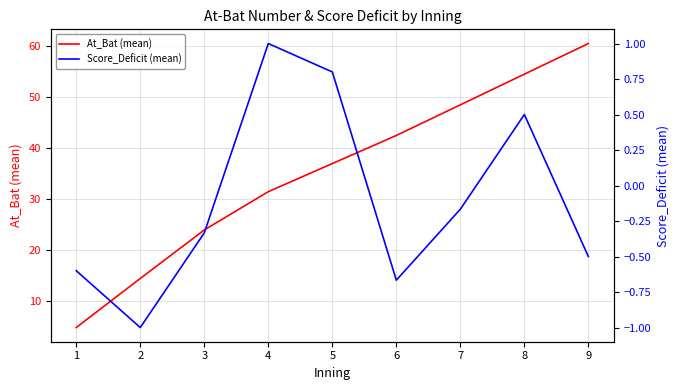

What is the difference between the maximum and minimum values in the Score_Deficit (mean) series?

2.0